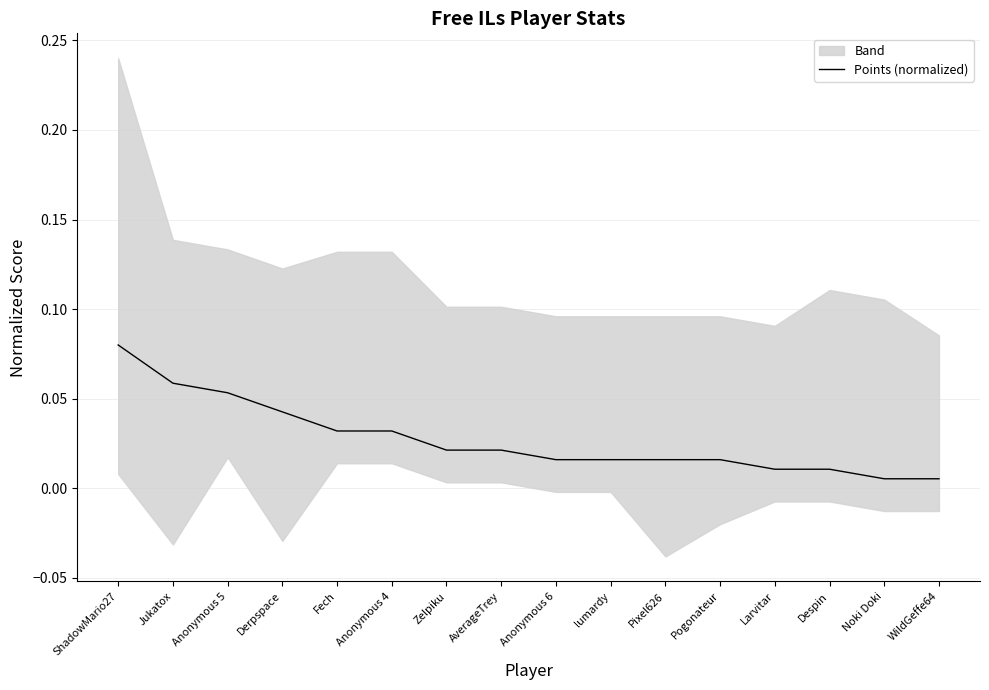

True or false: the data shows 0.0 at Larvitar.

True